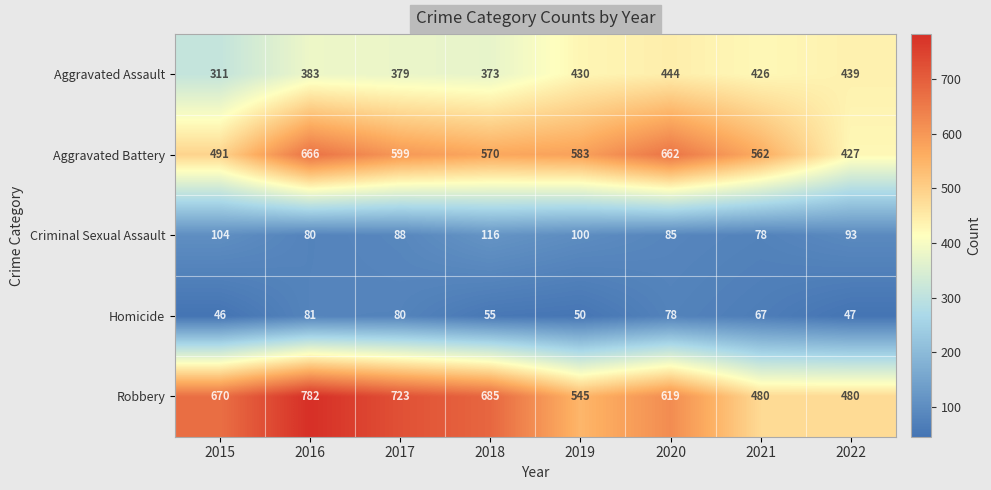

Count the number of categories in the chart.

8